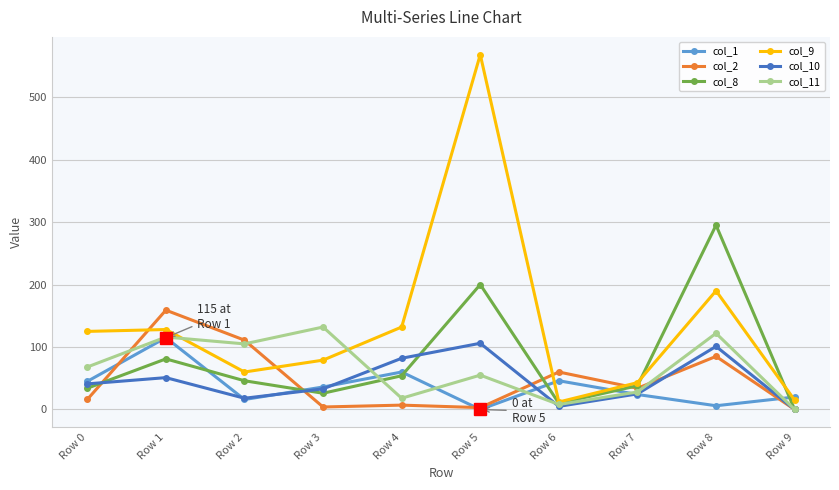

Where is the first local maximum for col_2?

Row 1